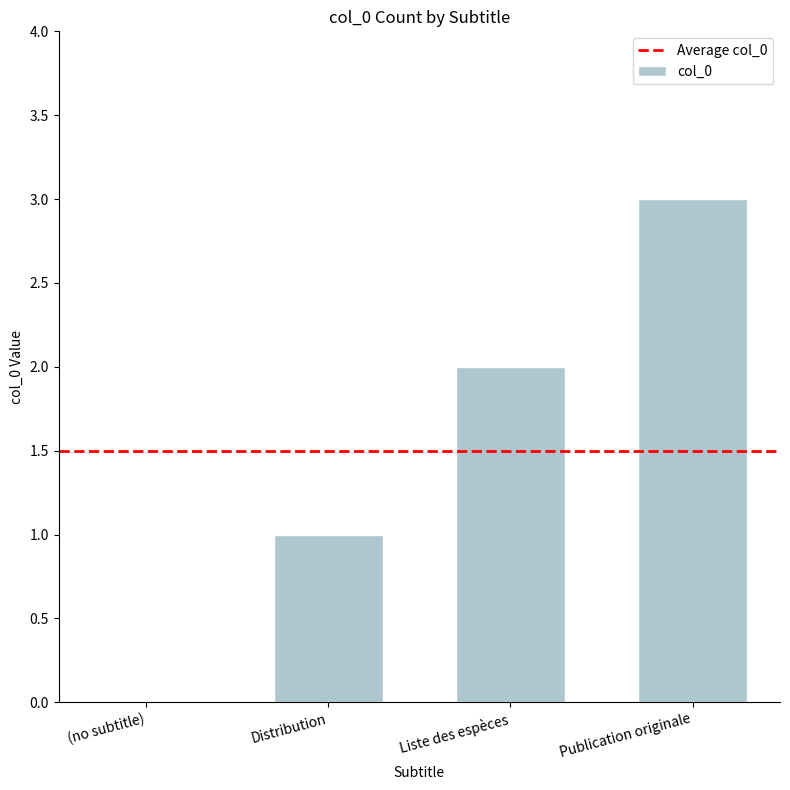

Are the bars horizontal?

No